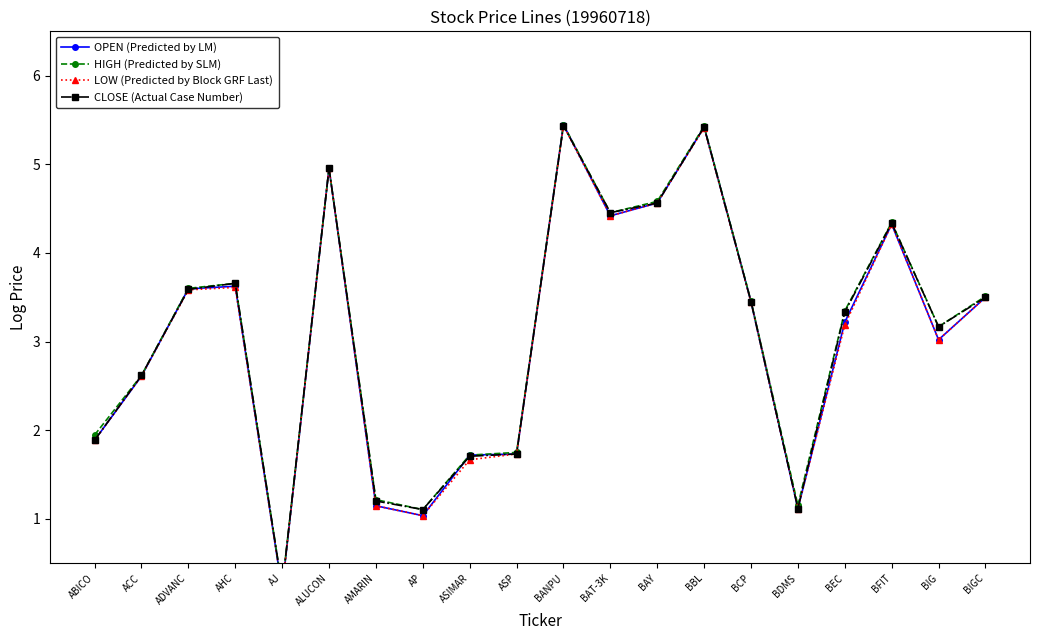

True or false: CLOSE (Actual Case Number) has a value of 1.7 at ASIMAR.

True